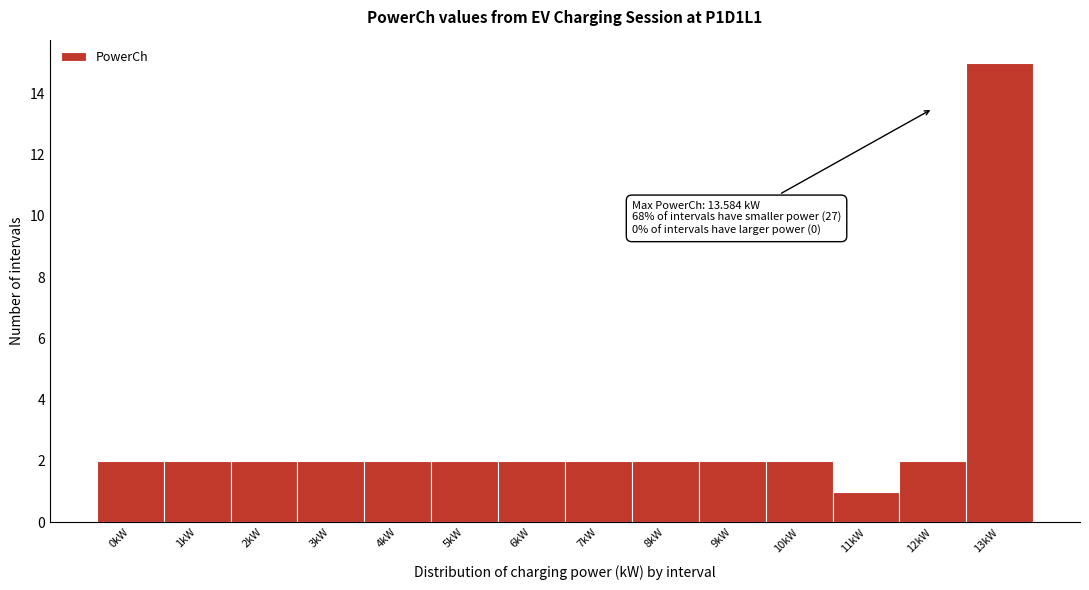

Reading left to right, extract all data points from this chart.

0kW=2	1kW=2	2kW=2	3kW=2	4kW=2	5kW=2	6kW=2	7kW=2	8kW=2	9kW=2	10kW=2	11kW=1	12kW=2	13kW=15